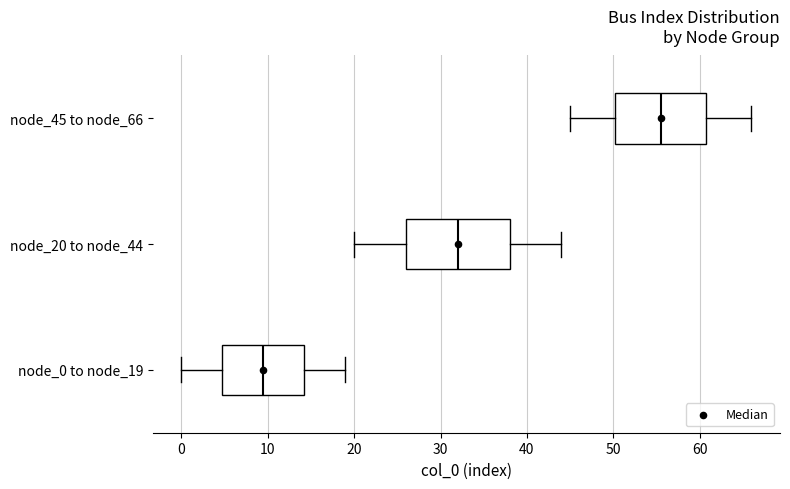

Reading bottom to top, transcribe this box plot: for each box, give where its median line is, the range the box spans, and where its two whiskers end, as read against the x-axis. The values are not printed on the chart, so give them approximately, as read against the axis.

node_0 to node_19: median 10, box 5 to 14, whiskers 0 to 19
node_20 to node_44: median 32, box 26 to 38, whiskers 20 to 44
node_45 to node_66: median 56, box 50 to 61, whiskers 45 to 66